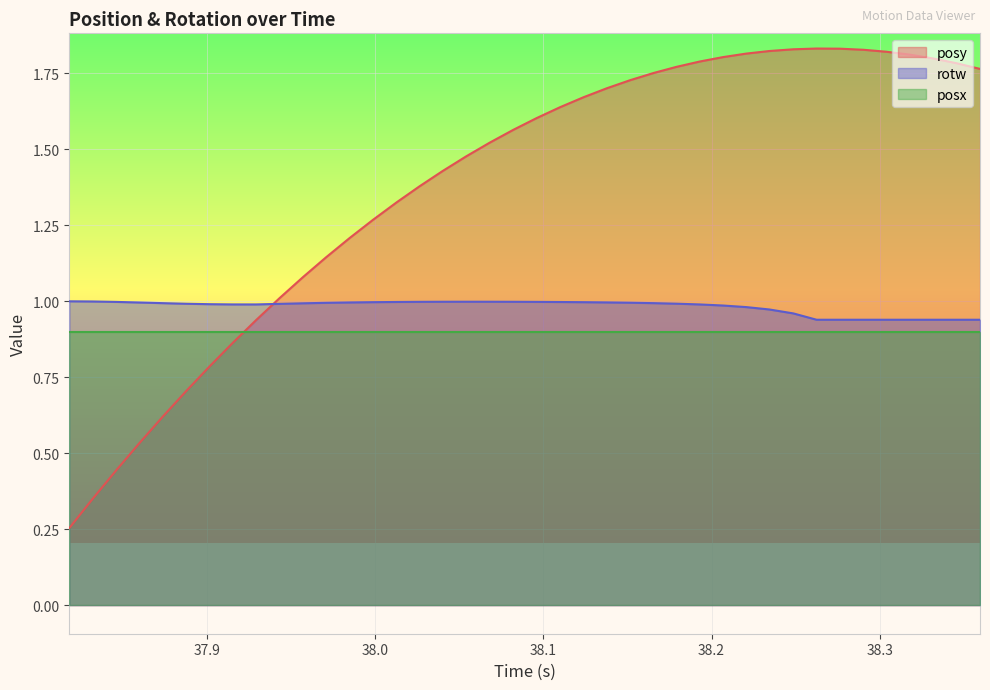

What is the value of the rotw point at the 13th from the left?

1.0